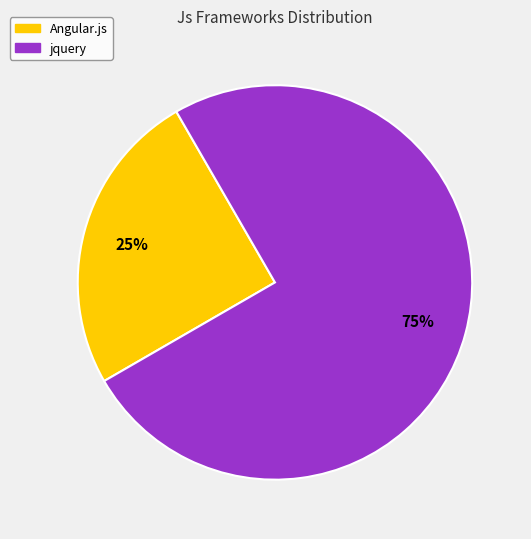

To the nearest percent, what is the difference between the largest and smallest slice percentages?

50%